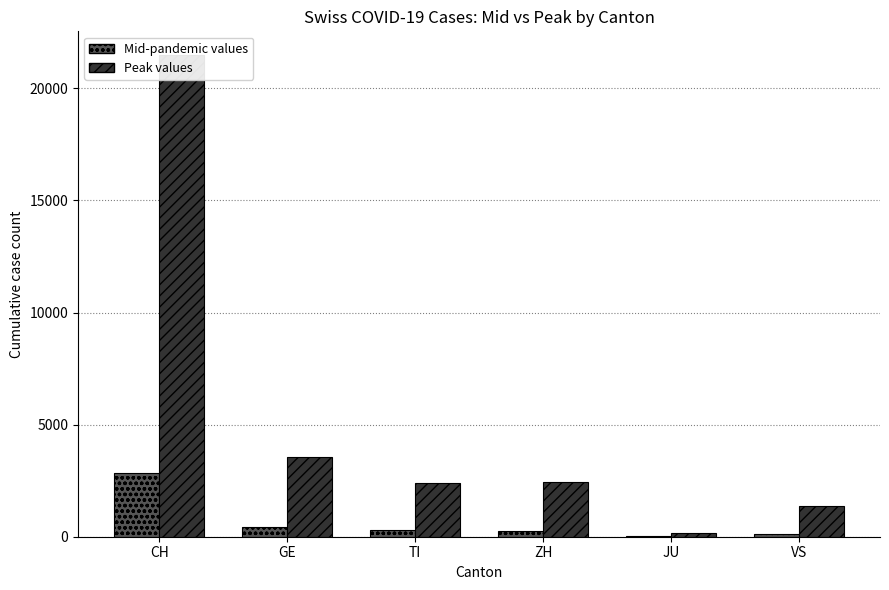

What position from the right is GE?

5